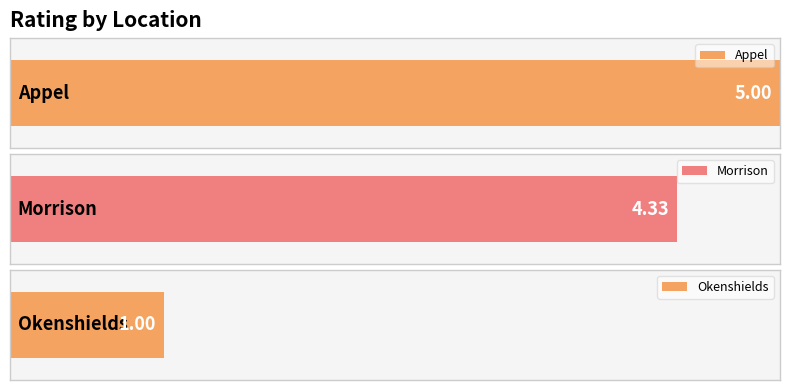

What is the smallest value displayed?

1